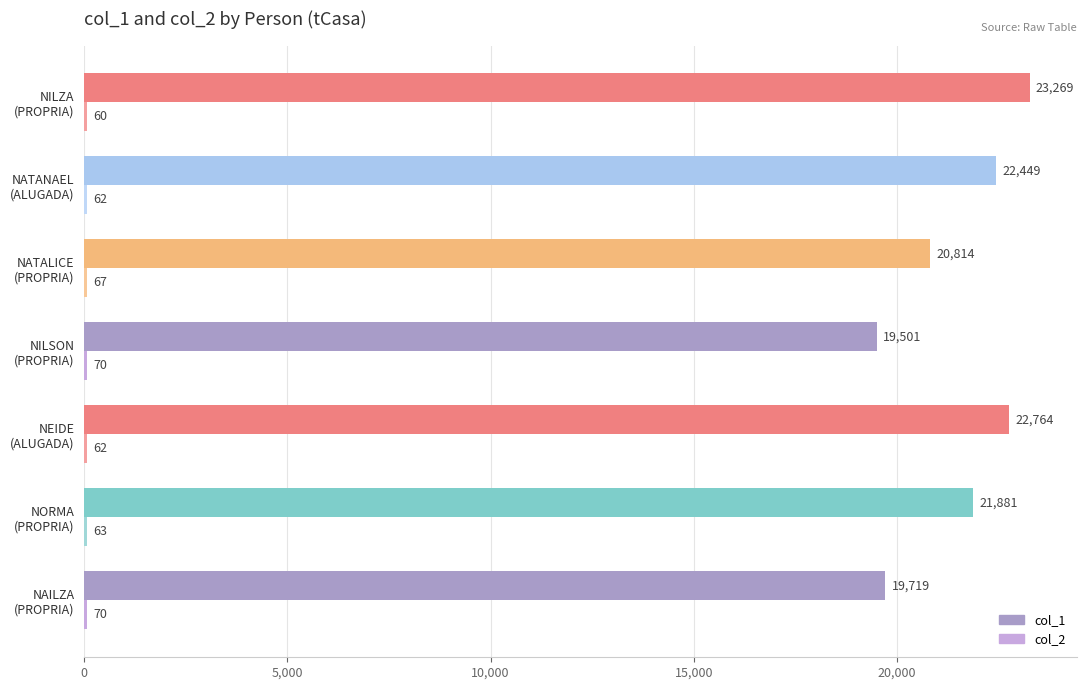

What is the sum of all col_1 values?

150397